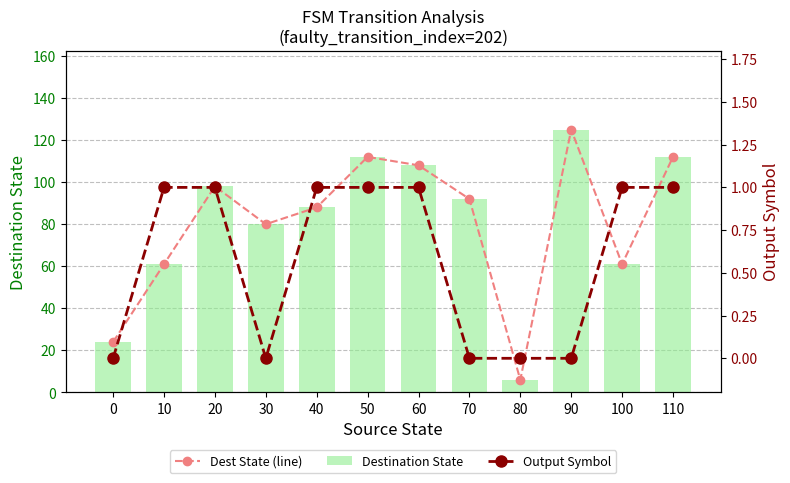

What is the value of the Dest State (line) bar at the 2nd from the left?

61